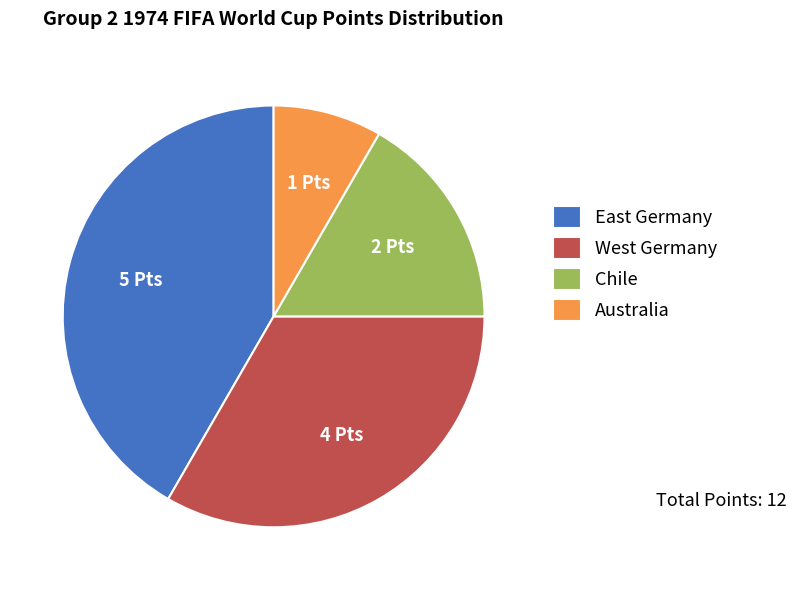

Rank the categories by value from highest to lowest.

East Germany, West Germany, Chile, Australia